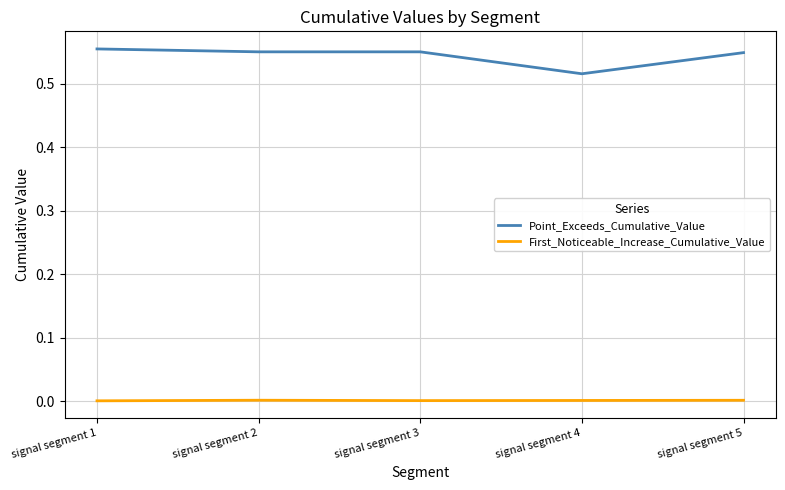

Which series has the widest spread of values?

Point_Exceeds_Cumulative_Value